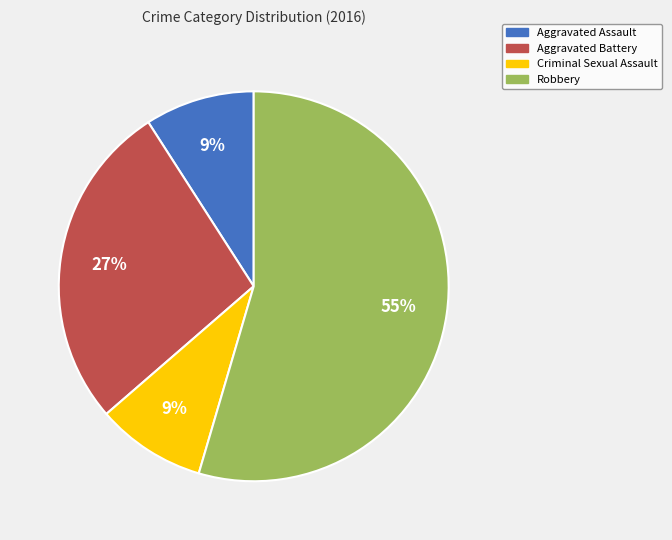

Between Aggravated Battery and Robbery, which is larger?

Robbery